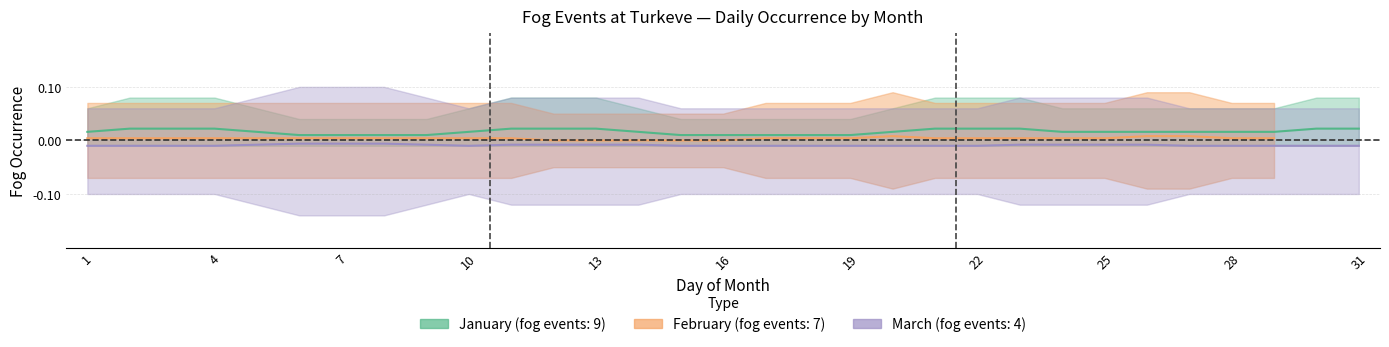

In February_7h, how many points are lower than both neighbors (excluding endpoints)?

1